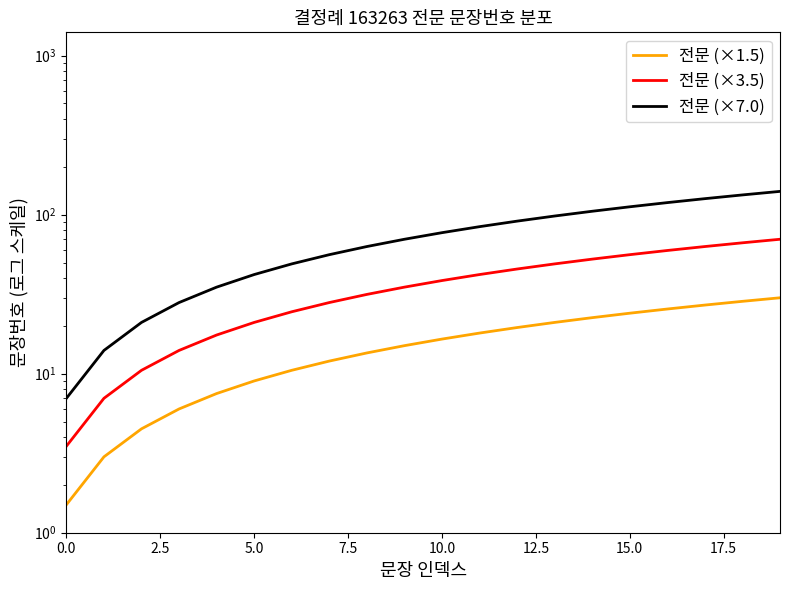

The value of 전문 (×1.5) at 20.0 is 13.5. True or false?

True